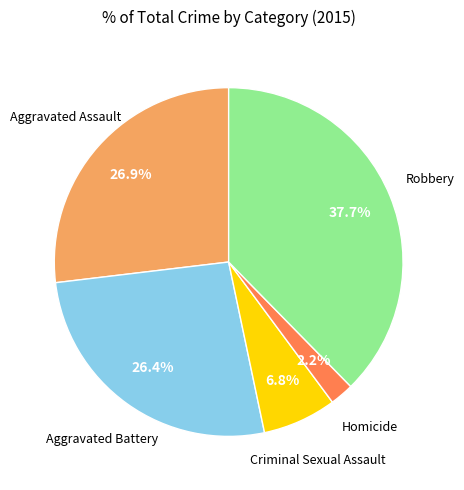

To the nearest percent, what is the difference between the largest and smallest slice percentages?

35%